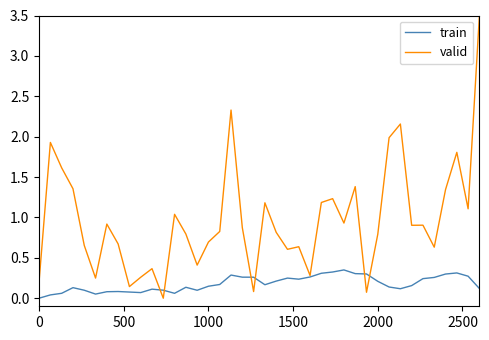

How many distinct data groups are displayed?

2